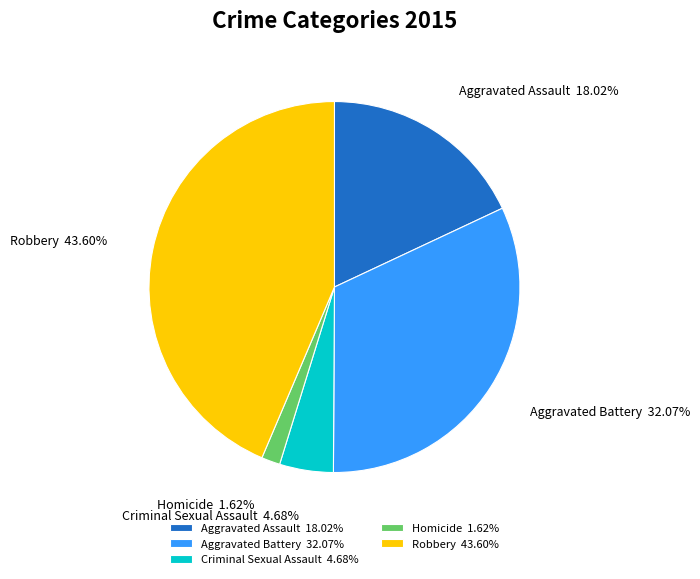

Which has a higher value, Robbery or Aggravated Assault?

Robbery